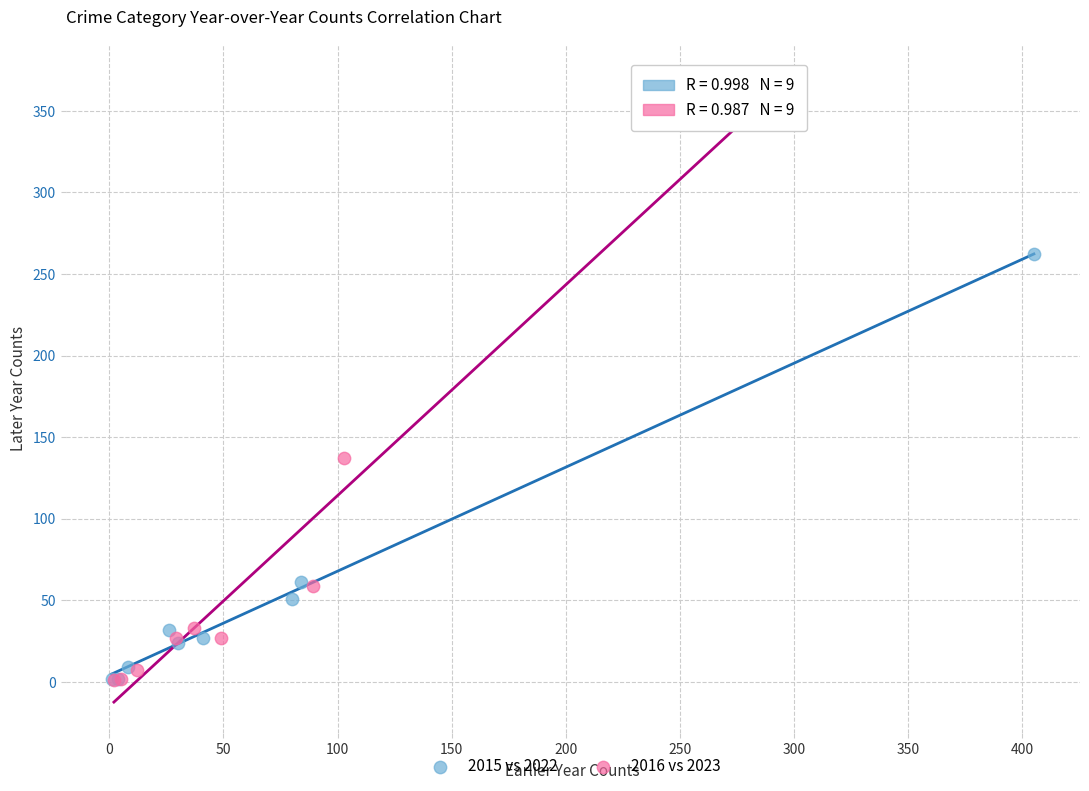

Which series has the largest Y range (max minus min)?

2016 vs 2023